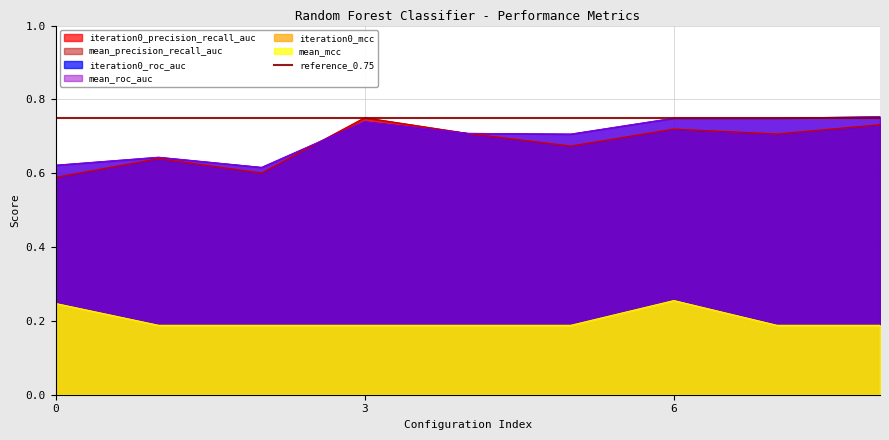

True or false: mean_roc_auc and mean_mcc cross at least once.

False